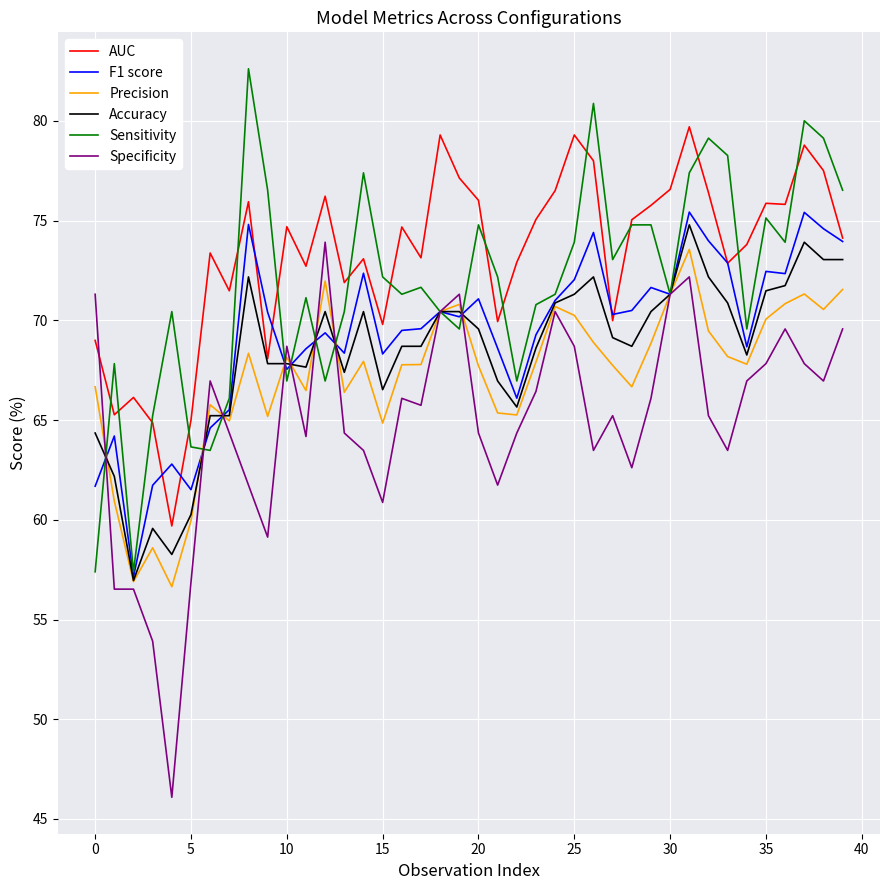

What is the greatest value displayed?

82.6